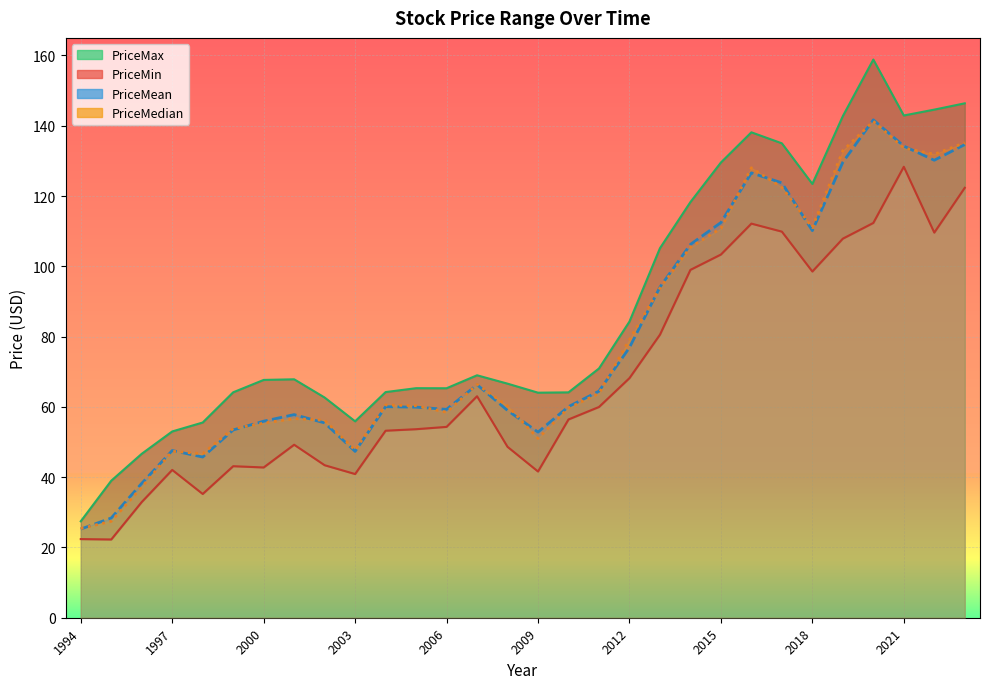

What is the value of the PriceMax point at the 18th from the left?

70.9